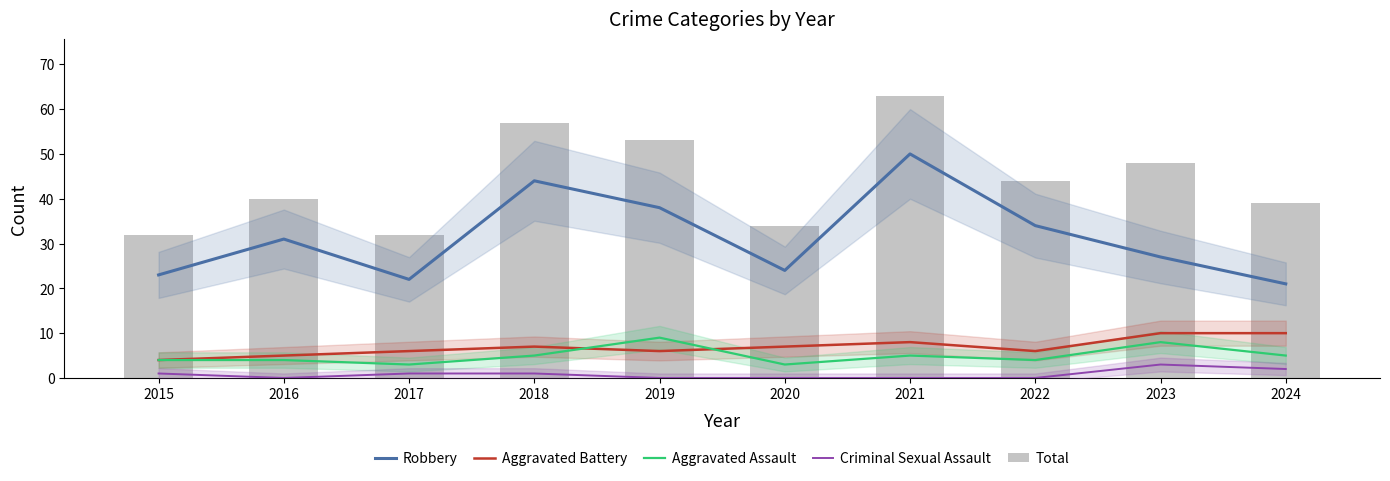

What is the difference between the maximum and second lowest values in the Aggravated Assault series?

6